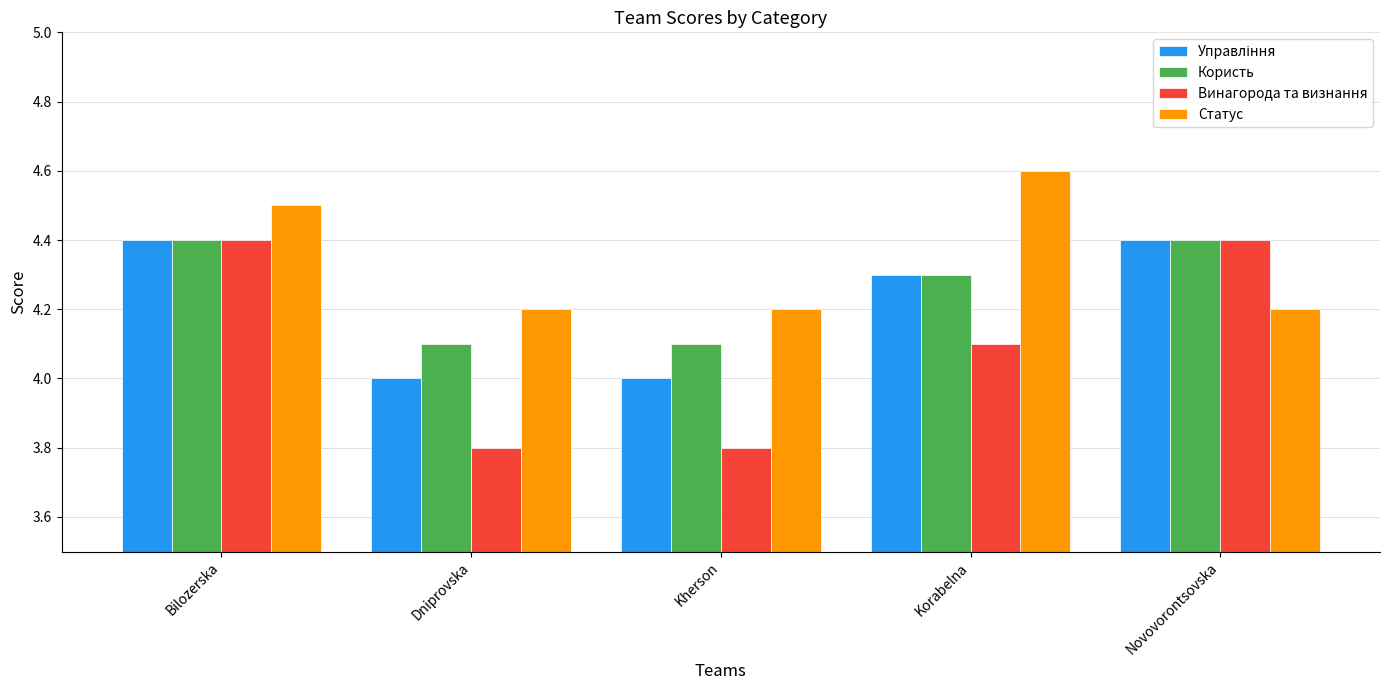

What is the total value across all series at Korabelna?

17.3